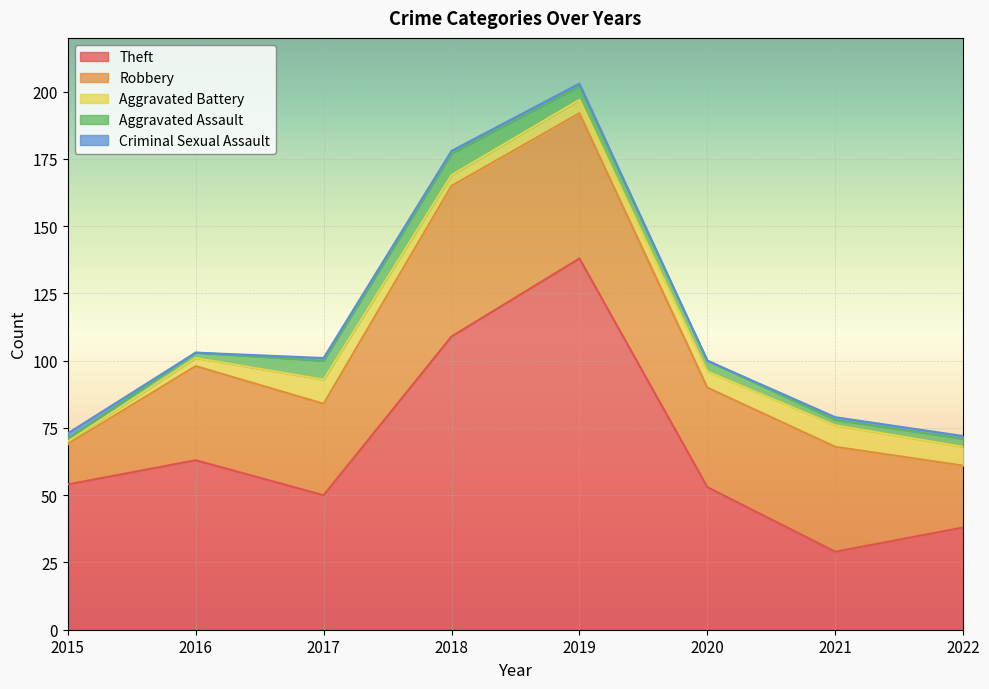

Between 2015 and 2016, which series saw the biggest shift?

Robbery